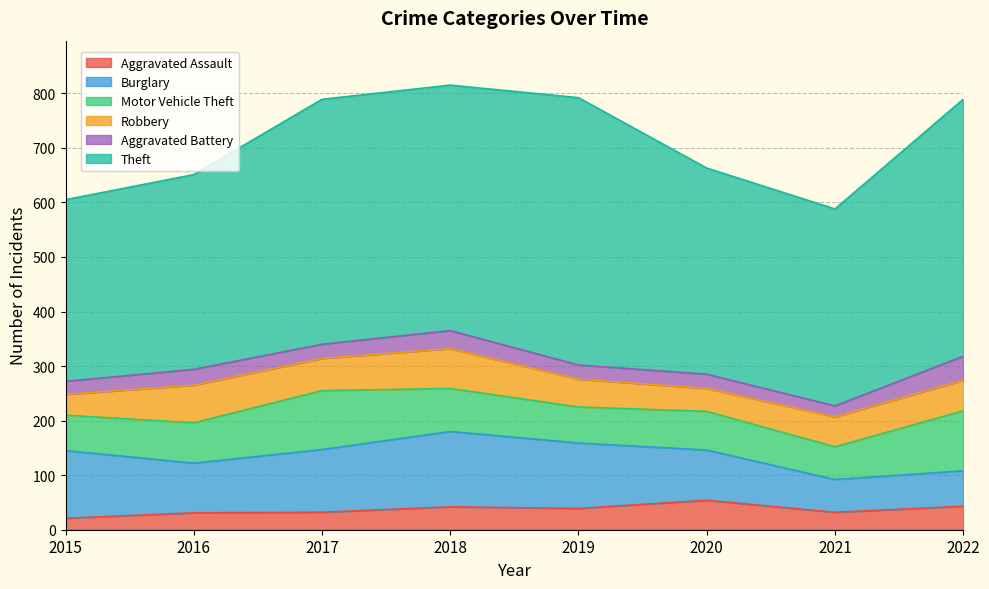

True or false: Motor Vehicle Theft has a value of 65 at 2015.

True